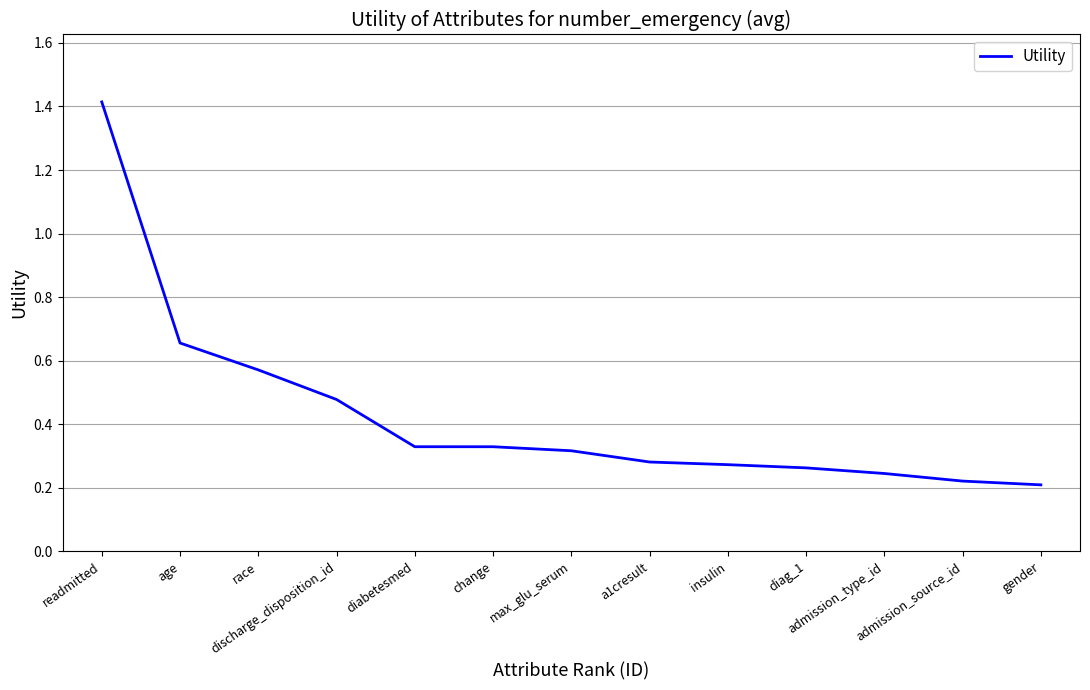

What is the difference between the maximum and second lowest values?

1.2